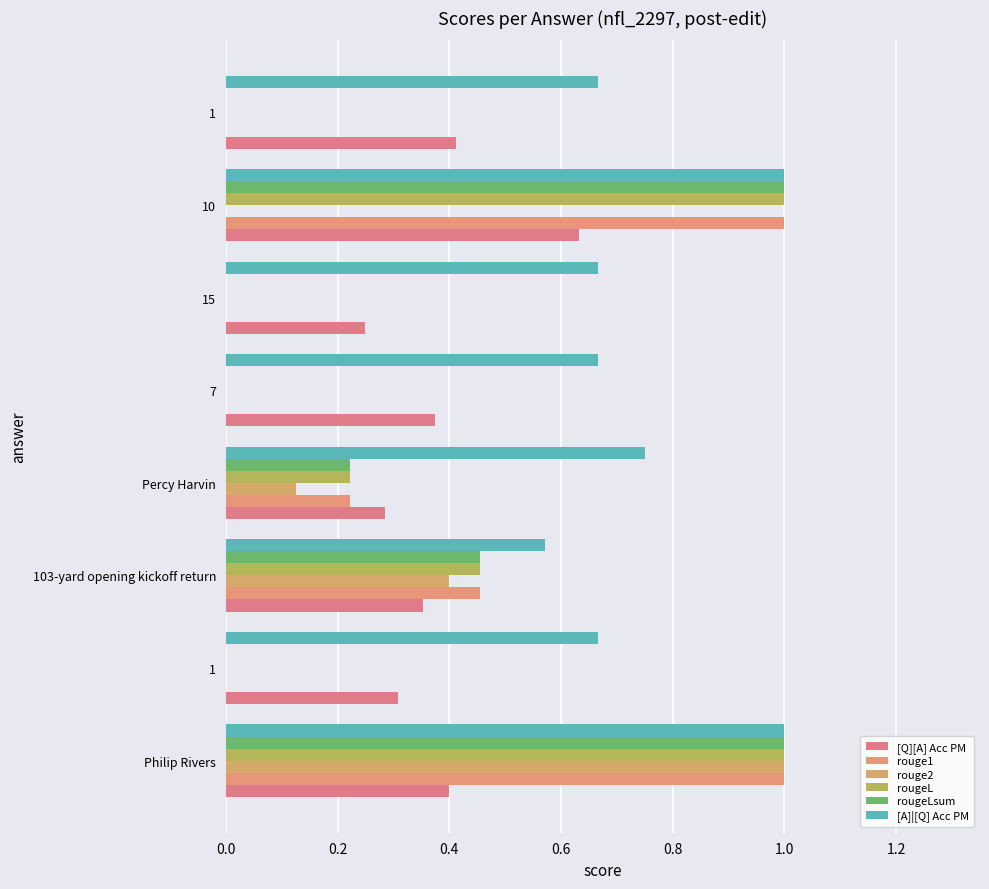

How many data points does each series have?

8